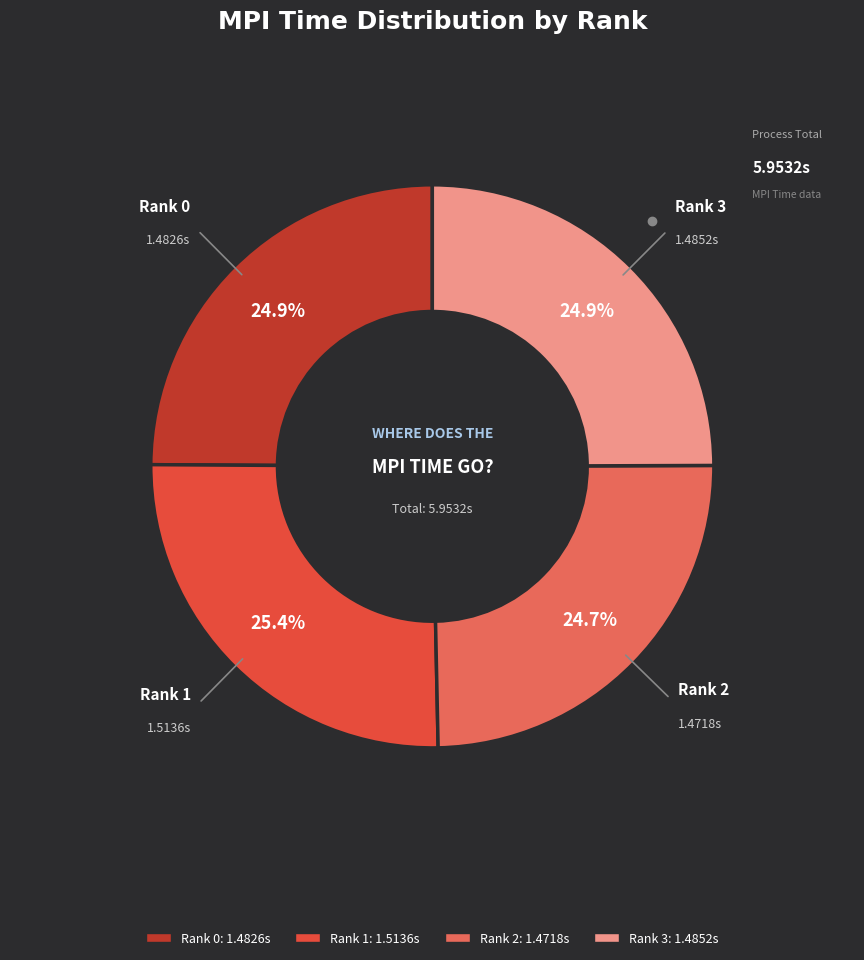

Combined, do Rank 1 and Rank 2 account for over 50%?

Yes